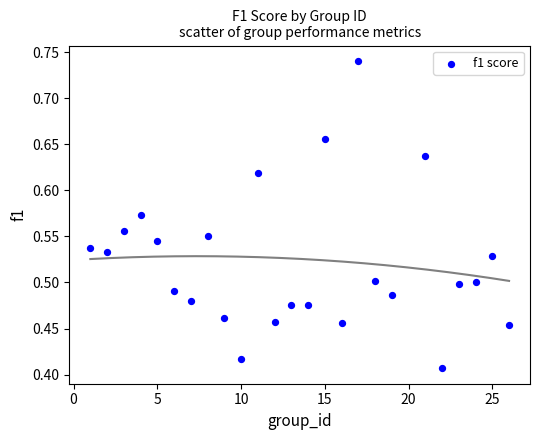

What is the range of Y values (max minus min)?

0.3